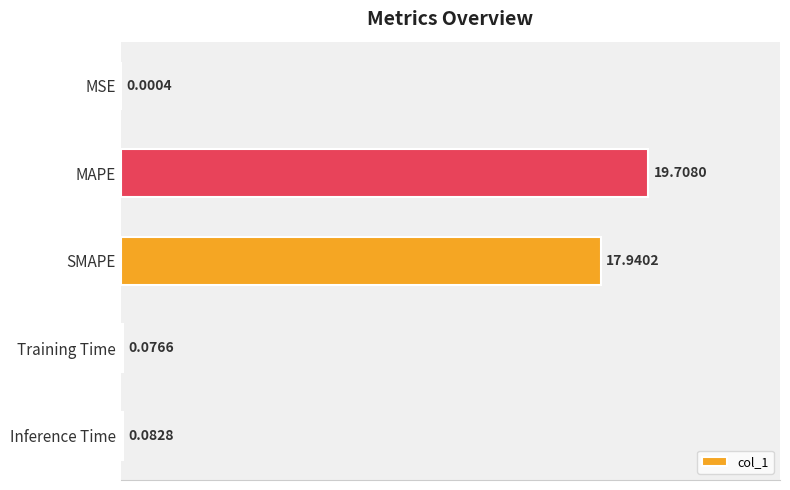

What is the change in value from MSE to SMAPE?

+17.9